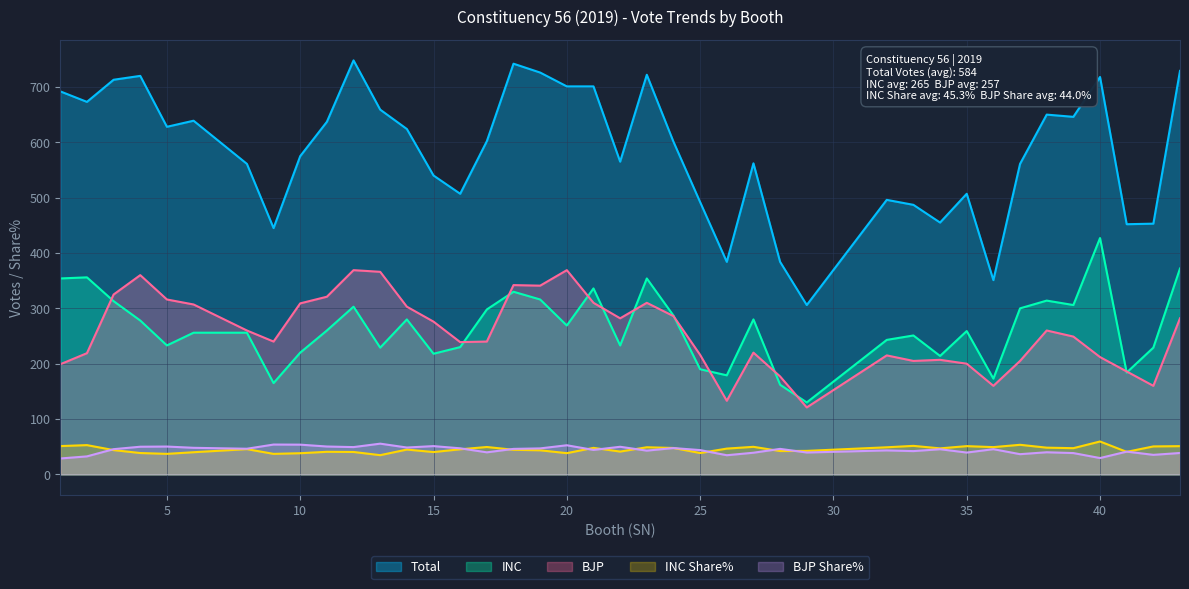

The BJP series shows 240.0 at 9. True or false?

True